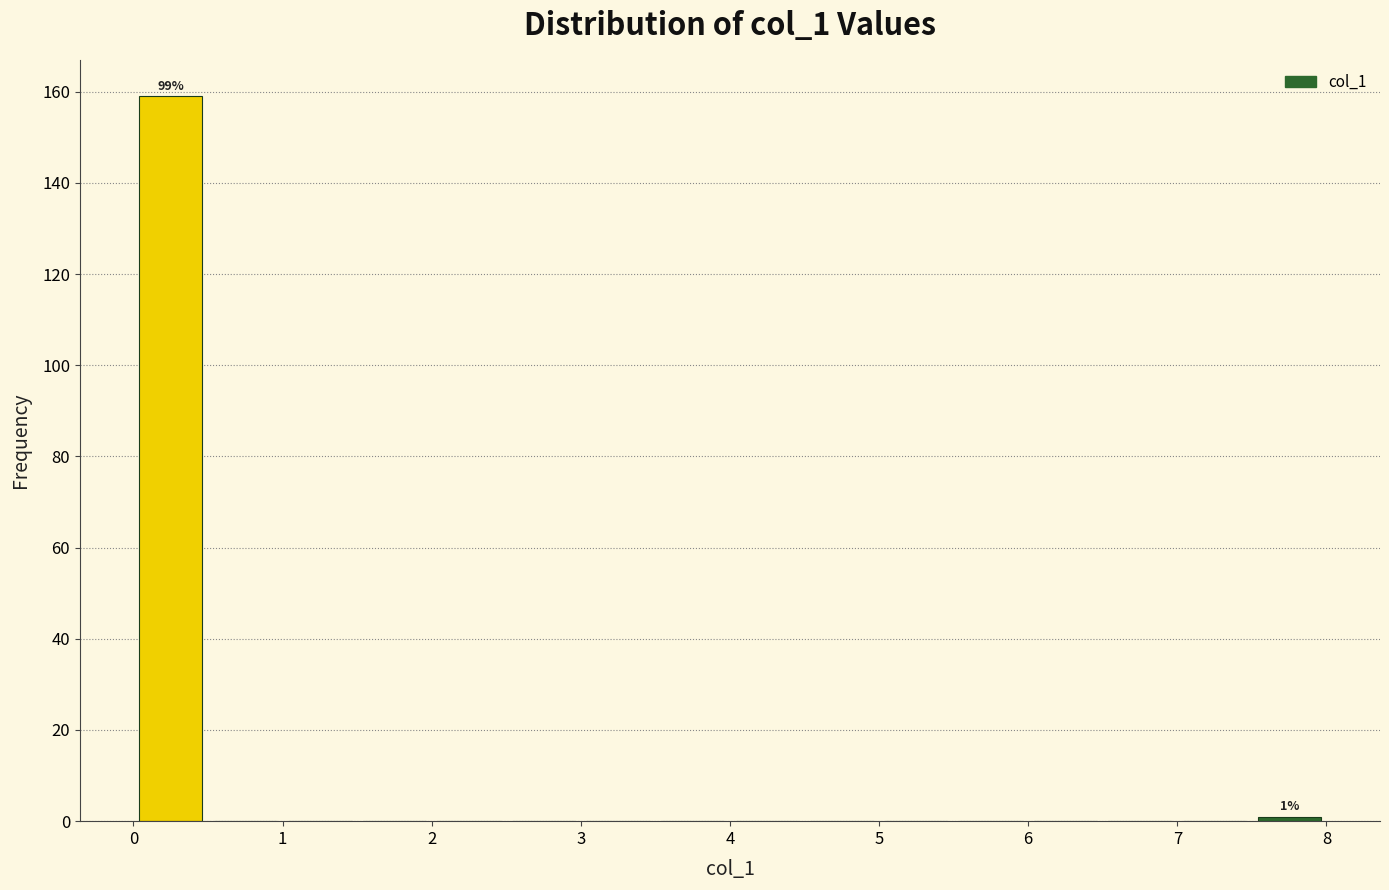

Over which range of the x-axis is the bar tallest?

0.0 to 0.5